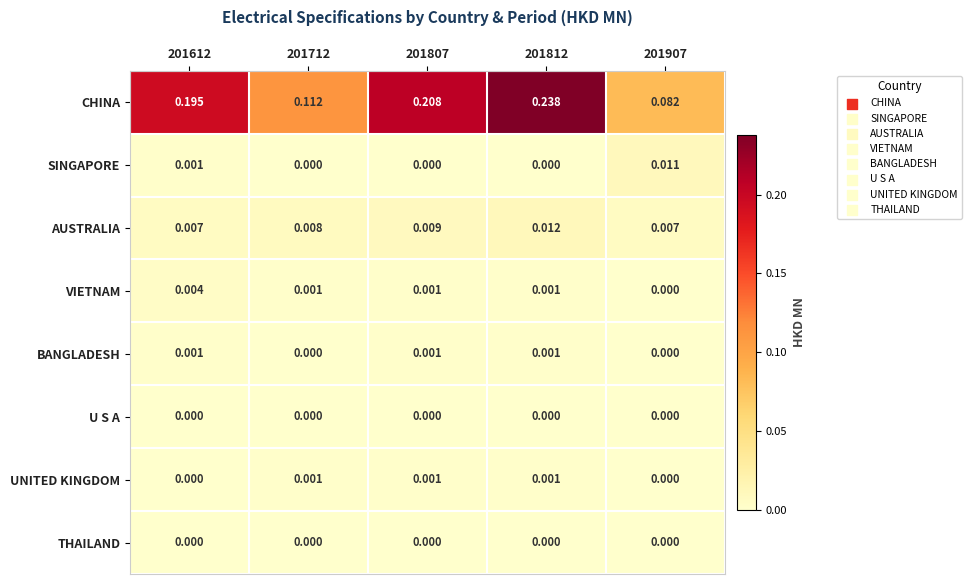

Between 201612 and 201812, which series saw the biggest shift?

CHINA